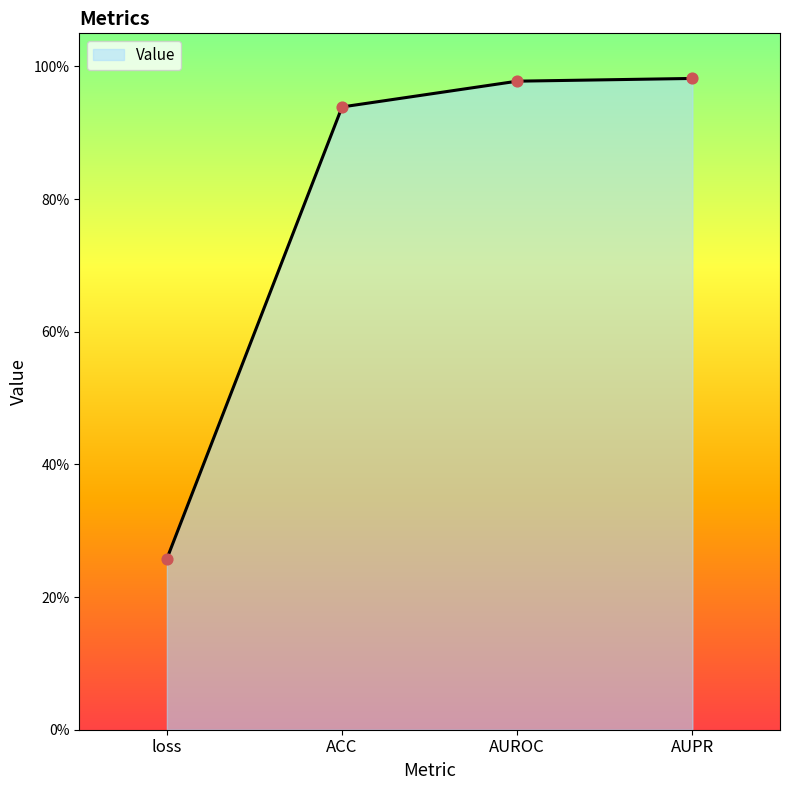

What is the change in value from loss to ACC?

+0.7